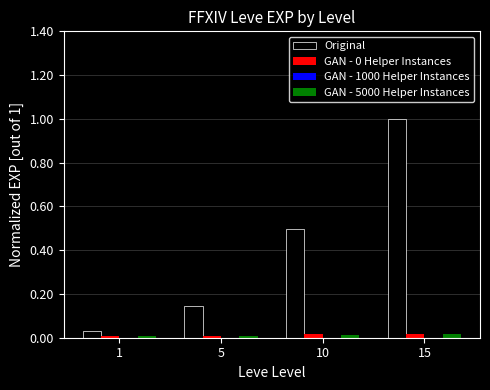

Which label corresponds to the largest value in the chart?

15